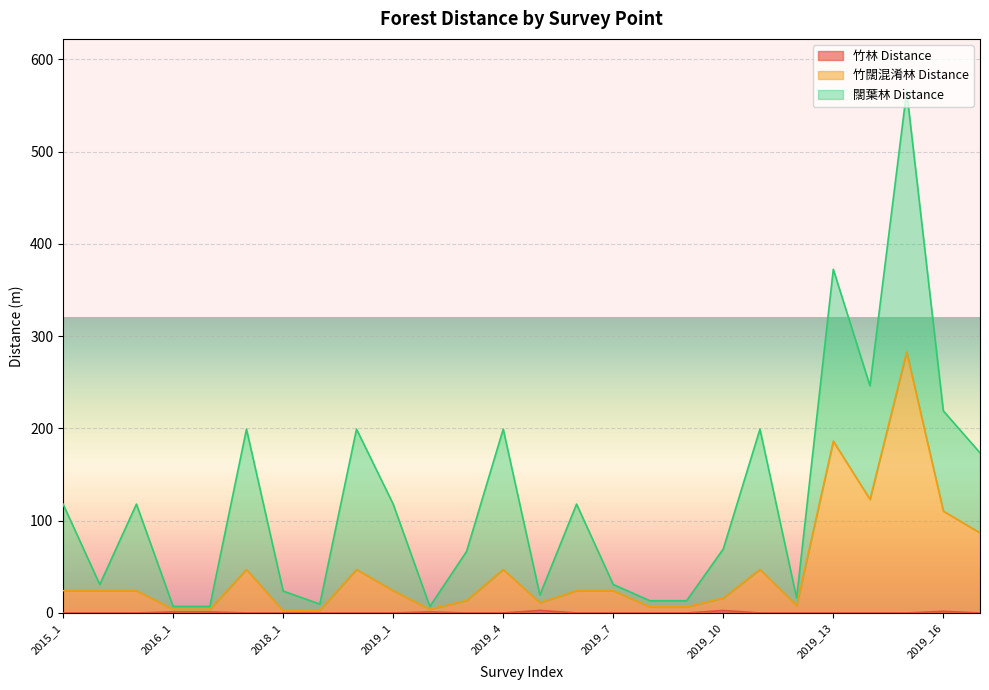

The 竹闊混淆林 Distance series shows 110.4 at 2019_16. True or false?

True